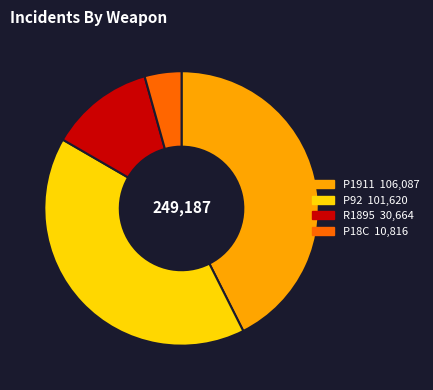

Between P18C and R1895, which is larger?

R1895